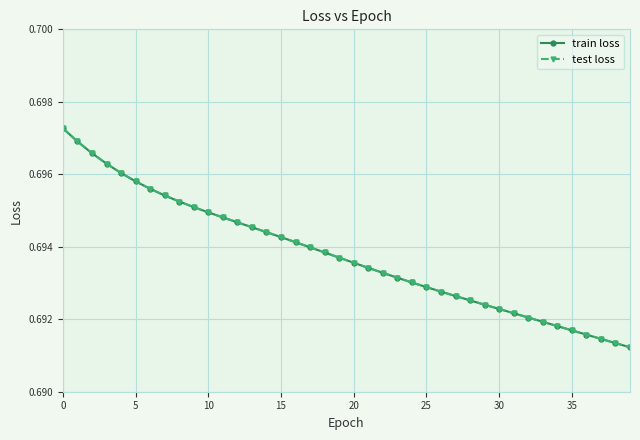

Is this an area chart (filled region under the line)?

No